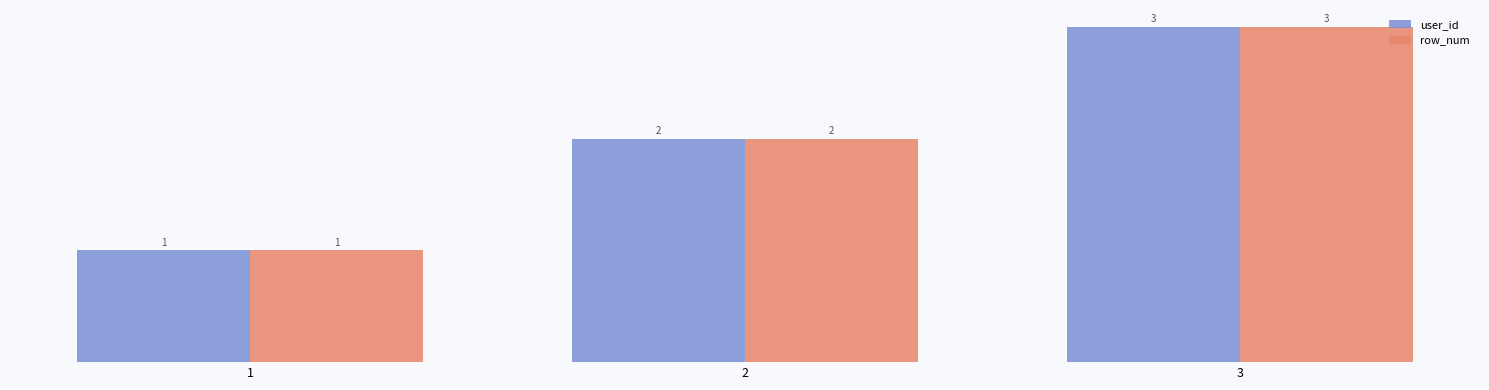

What is the highest value of the user_id series?

3